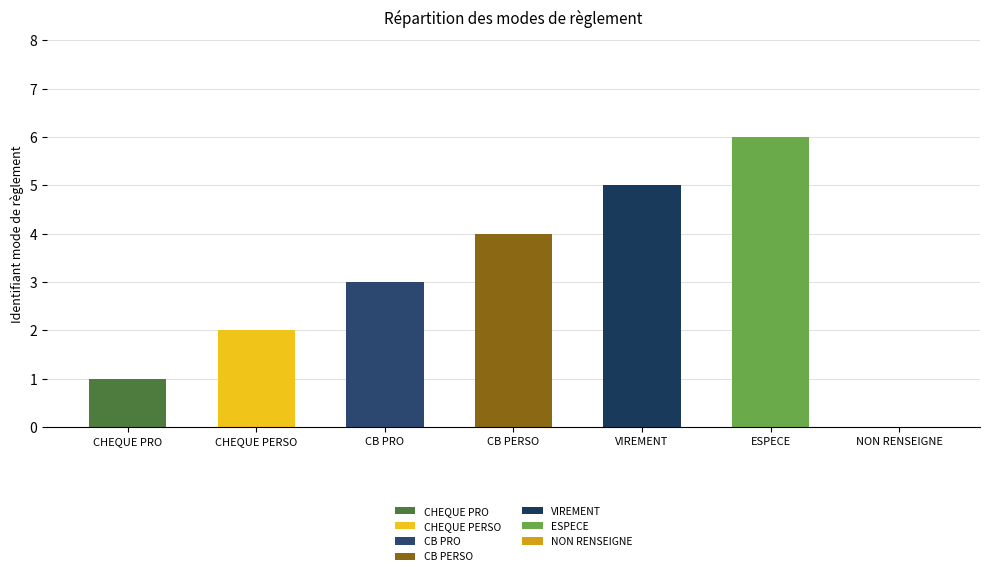

Where does the data first go above 3?

CB PERSO